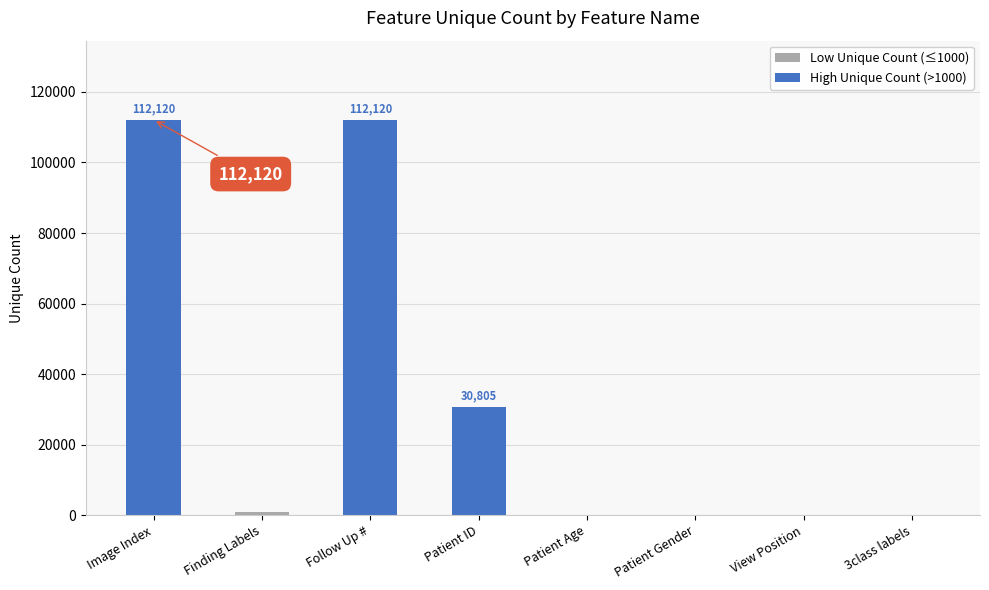

Reading left to right, extract all data points from this chart.

112120	836	112120	30805	107	2	2	3